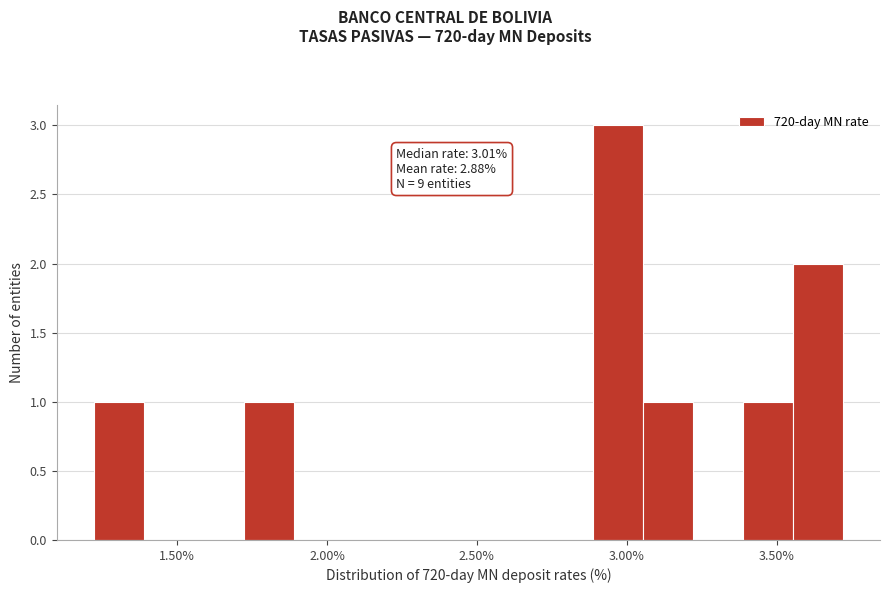

Read against the x-axis, roughly where is the centre of the tallest bar?

2.95